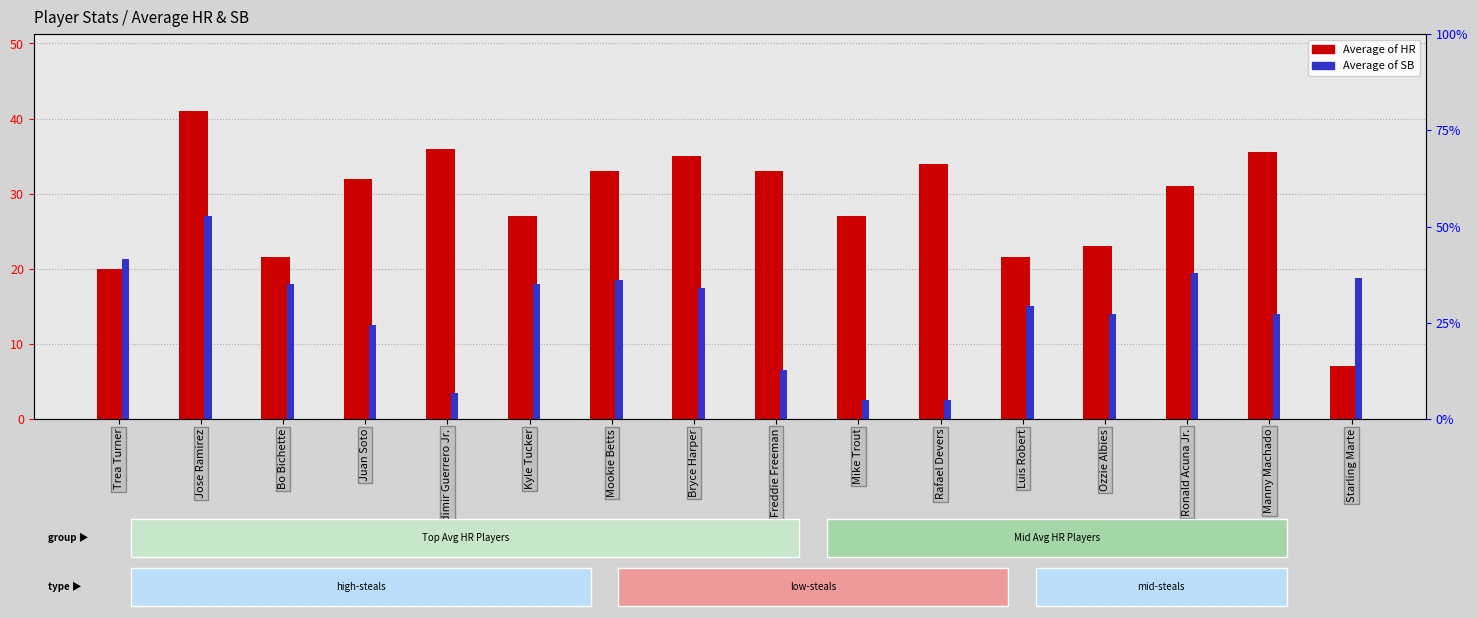

List the labels in order of Average of SB value, largest first.

Jose Ramirez, Trea Turner, Ronald Acuna Jr., Starling Marte, Mookie Betts, Bo Bichette, Kyle Tucker, Bryce Harper, Luis Robert, Ozzie Albies, Manny Machado, Juan Soto, Freddie Freeman, Vladimir Guerrero Jr., Mike Trout, Rafael Devers